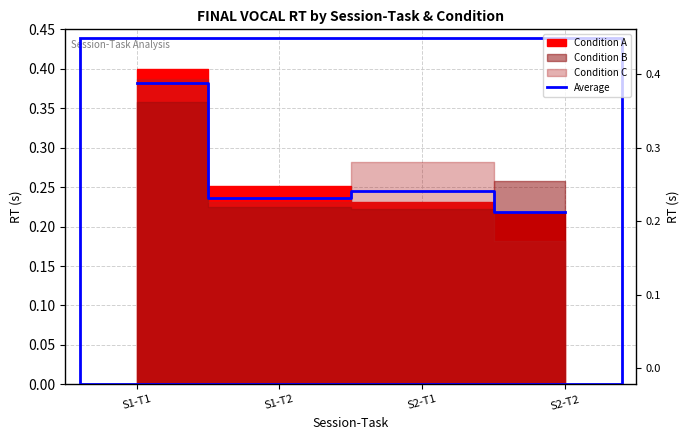

True or false: the data shows 0.1 at S1-T2.

False